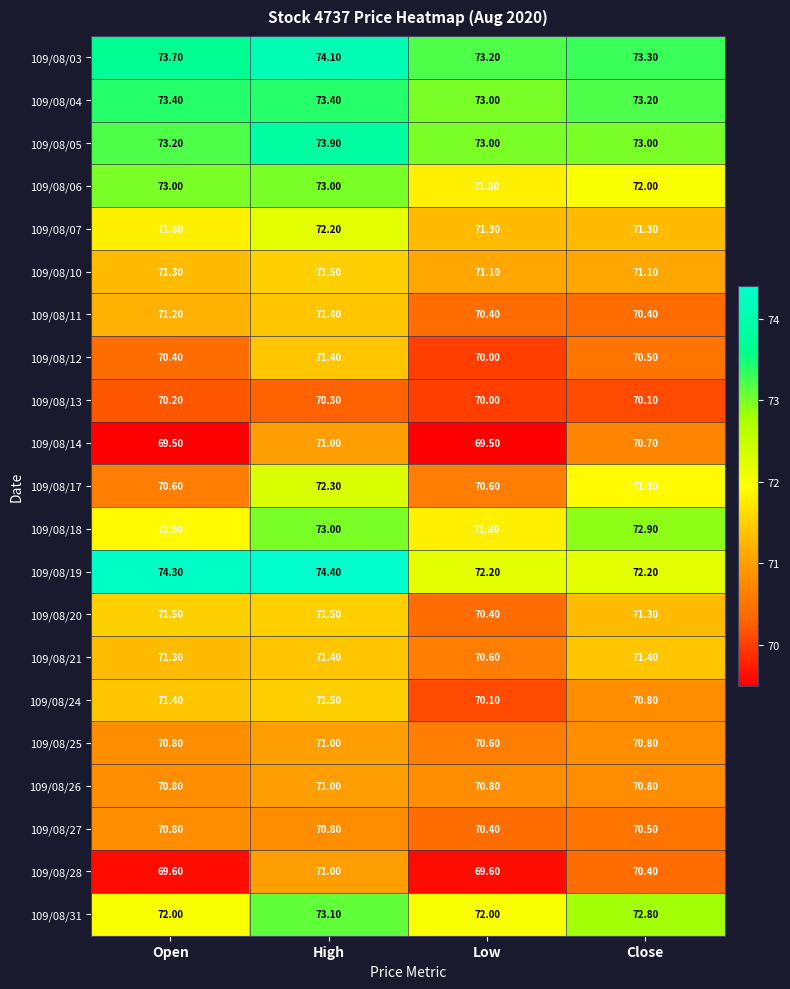

What is the sum of the 109/08/27 values at High and Close?

141.3